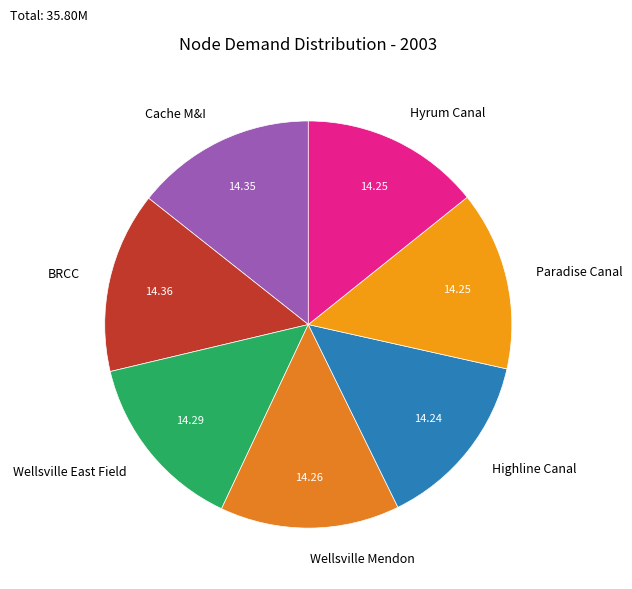

Count the number of slices in the pie.

7